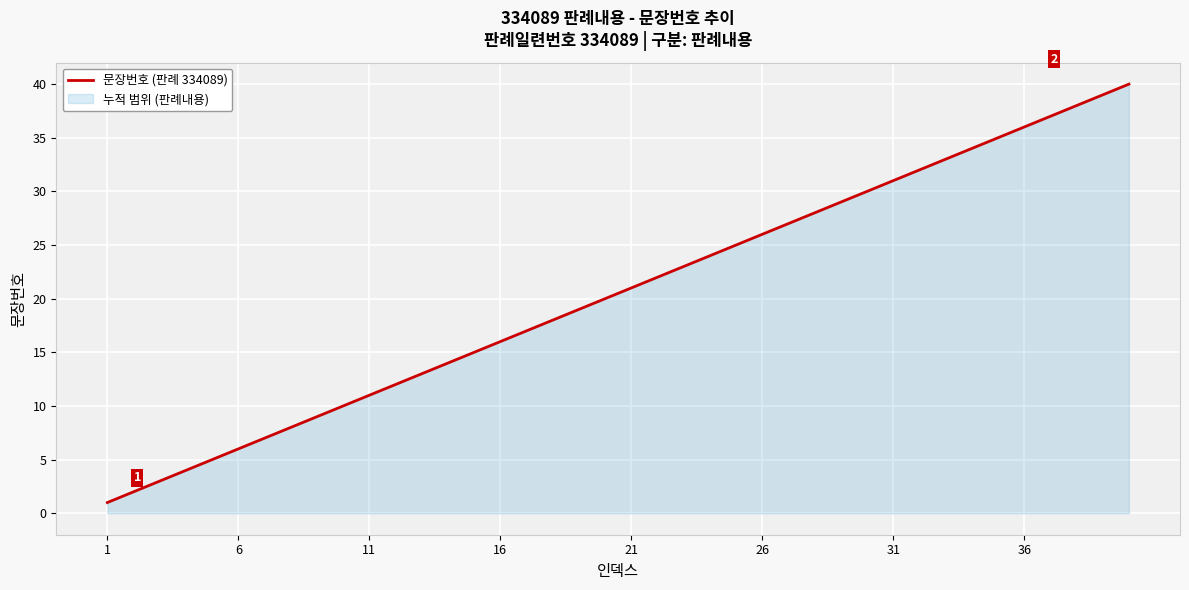

How many lines are shown in the chart?

1